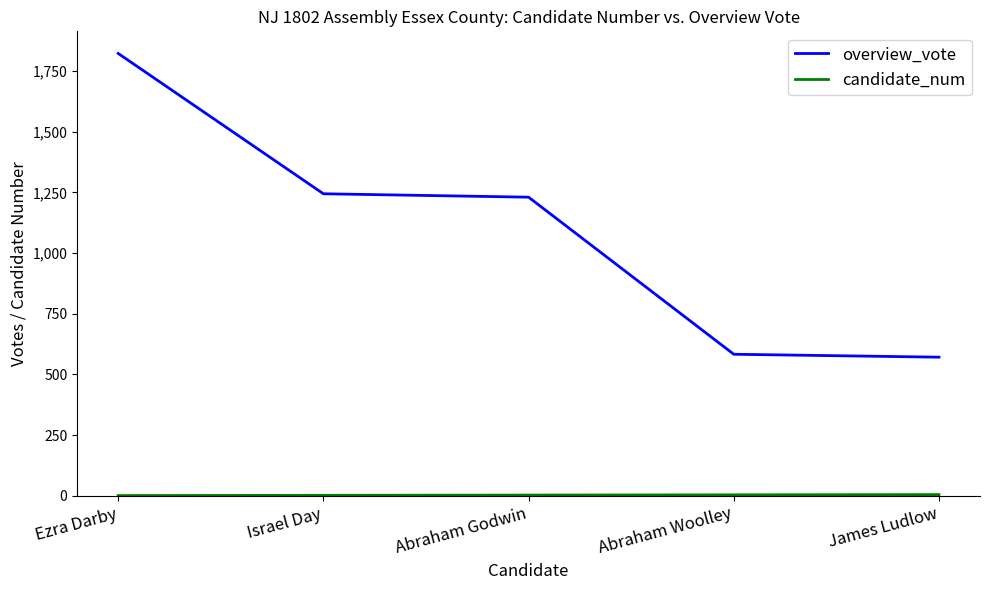

At which category is the sum across all series the highest?

Ezra Darby